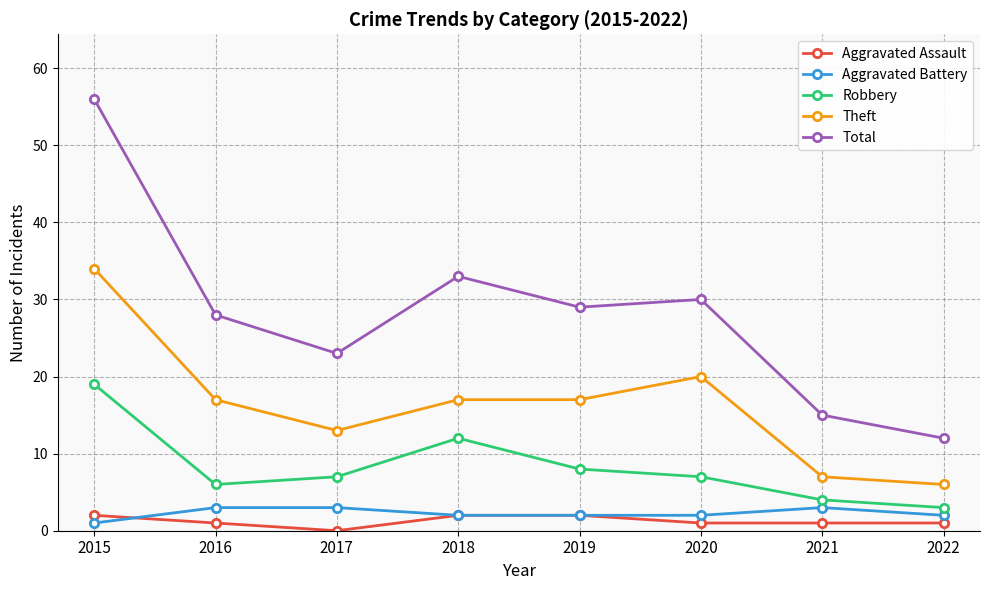

Between 2019 and 2021, which series saw the biggest shift?

Total